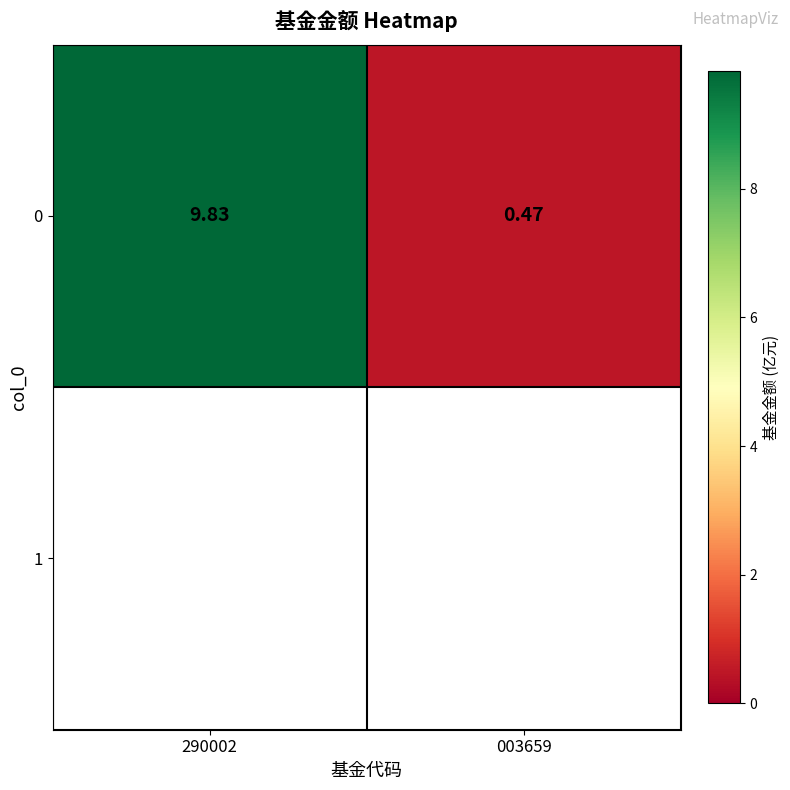

The chart shows a value of 6.6 at 290002. True or false?

False